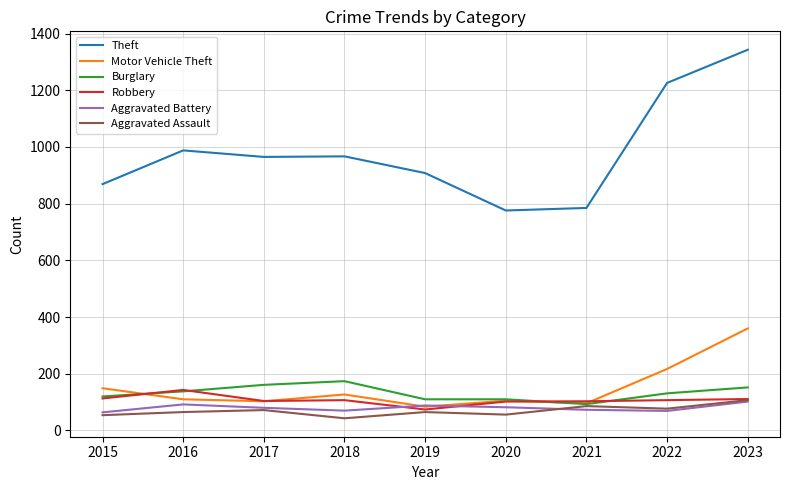

How many categories are shown in the chart?

9